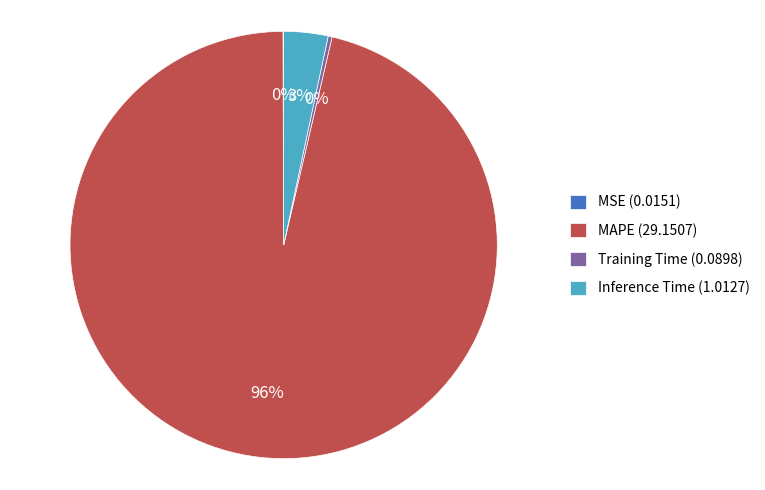

True or false: Inference Time (1.0127) accounts for 3% of the total.

True